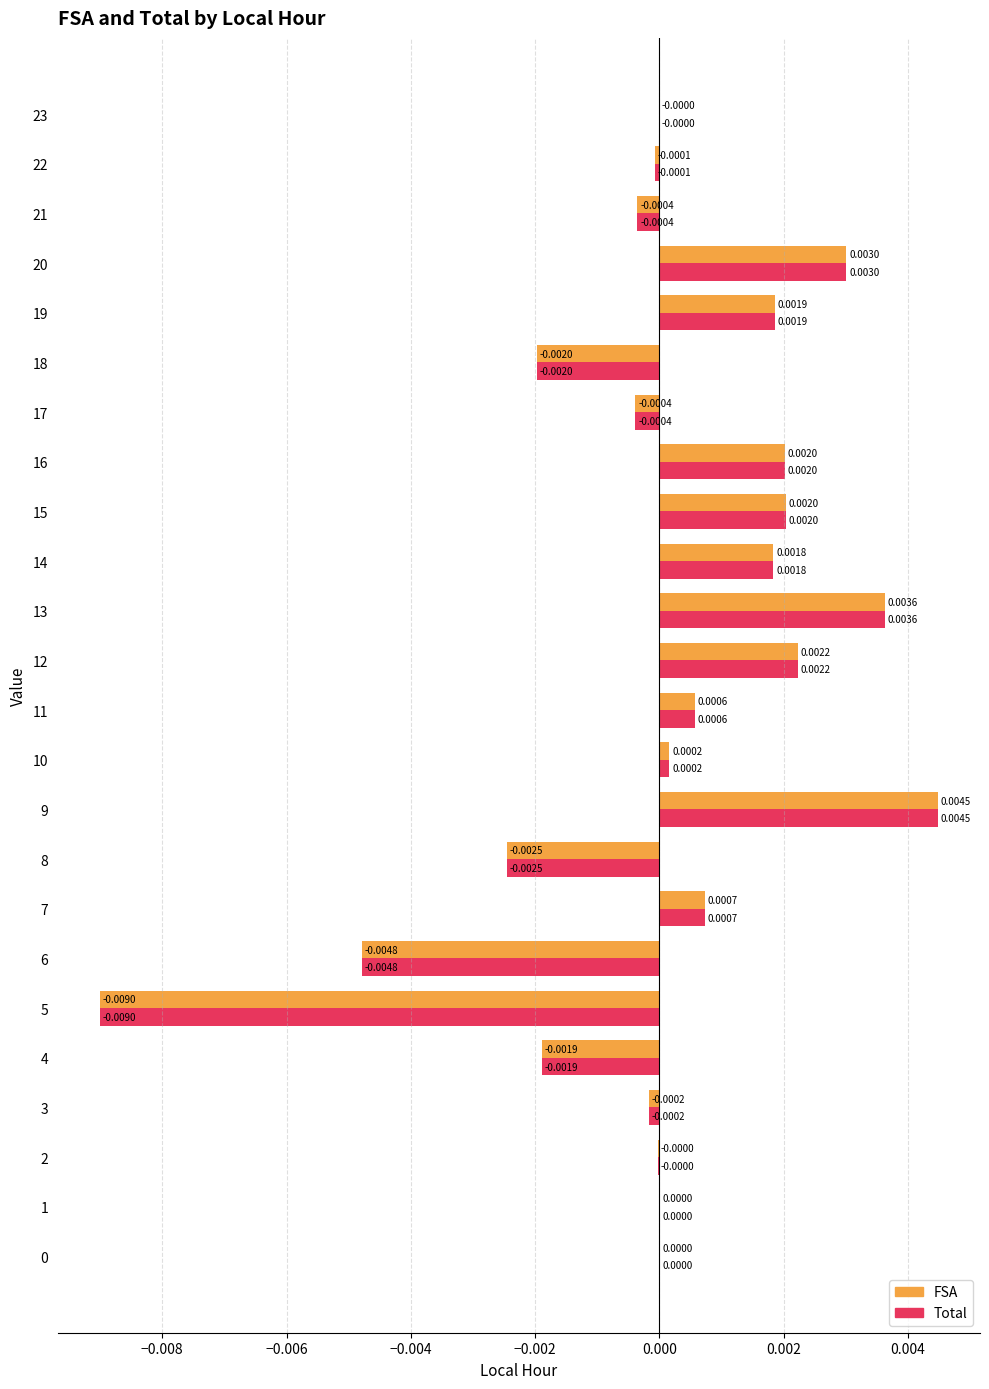

At which category is the sum across all series the highest?

9